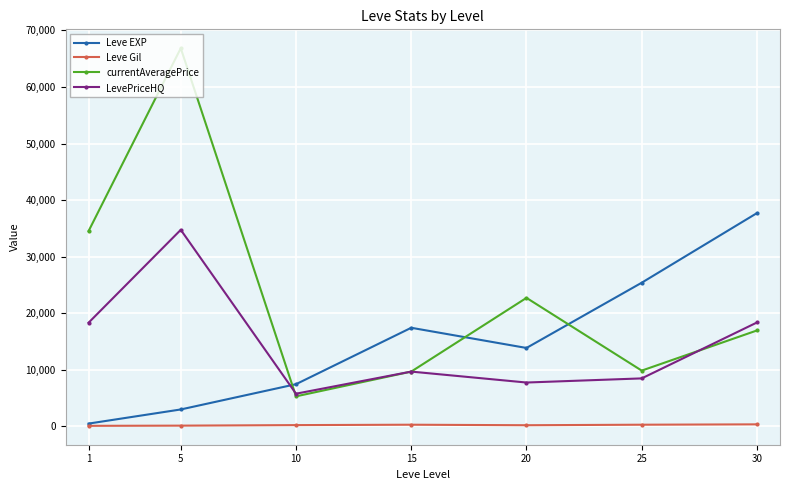

List the series in order of their peak value, highest first.

currentAveragePrice, Leve EXP, LevePriceHQ, Leve Gil